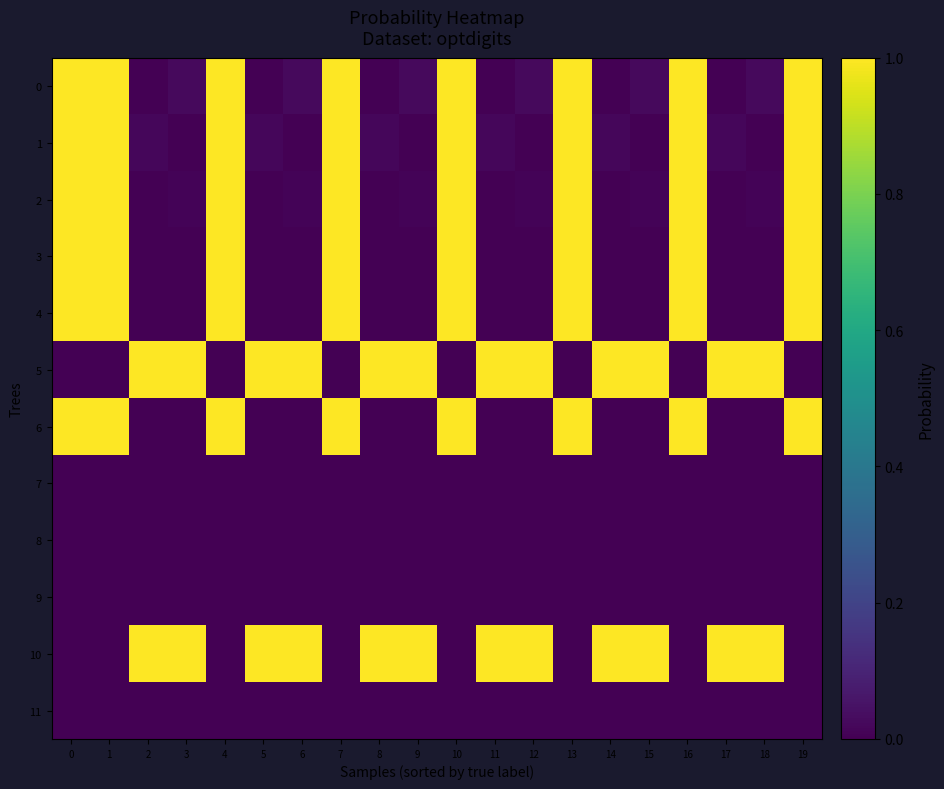

Reading left to right, transcribe all the data shown in this chart.

0: 0=1.0	1=1.0	2=0.0	3=0.0	4=1.0	5=0.0	6=0.0	7=1.0	8=0.0	9=0.0	10=1.0	11=0.0	12=0.0	13=1.0	14=0.0	15=0.0	16=1.0	17=0.0	18=0.0	19=1.0
1: 0=1.0	1=1.0	2=0.0	3=0.0	4=1.0	5=0.0	6=0.0	7=1.0	8=0.0	9=0.0	10=1.0	11=0.0	12=0.0	13=1.0	14=0.0	15=0.0	16=1.0	17=0.0	18=0.0	19=1.0
2: 0=1.0	1=1.0	2=0.0	3=0.0	4=1.0	5=0.0	6=0.0	7=1.0	8=0.0	9=0.0	10=1.0	11=0.0	12=0.0	13=1.0	14=0.0	15=0.0	16=1.0	17=0.0	18=0.0	19=1.0
3: 0=1.0	1=1.0	2=0.0	3=0.0	4=1.0	5=0.0	6=0.0	7=1.0	8=0.0	9=0.0	10=1.0	11=0.0	12=0.0	13=1.0	14=0.0	15=0.0	16=1.0	17=0.0	18=0.0	19=1.0
4: 0=1.0	1=1.0	2=0.0	3=0.0	4=1.0	5=0.0	6=0.0	7=1.0	8=0.0	9=0.0	10=1.0	11=0.0	12=0.0	13=1.0	14=0.0	15=0.0	16=1.0	17=0.0	18=0.0	19=1.0
5: 0=0.0	1=0.0	2=1.0	3=1.0	4=0.0	5=1.0	6=1.0	7=0.0	8=1.0	9=1.0	10=0.0	11=1.0	12=1.0	13=0.0	14=1.0	15=1.0	16=0.0	17=1.0	18=1.0	19=0.0
6: 0=1.0	1=1.0	2=0.0	3=0.0	4=1.0	5=0.0	6=0.0	7=1.0	8=0.0	9=0.0	10=1.0	11=0.0	12=0.0	13=1.0	14=0.0	15=0.0	16=1.0	17=0.0	18=0.0	19=1.0
7: 0=0.0	1=0.0	2=0.0	3=0.0	4=0.0	5=0.0	6=0.0	7=0.0	8=0.0	9=0.0	10=0.0	11=0.0	12=0.0	13=0.0	14=0.0	15=0.0	16=0.0	17=0.0	18=0.0	19=0.0
8: 0=0.0	1=0.0	2=0.0	3=0.0	4=0.0	5=0.0	6=0.0	7=0.0	8=0.0	9=0.0	10=0.0	11=0.0	12=0.0	13=0.0	14=0.0	15=0.0	16=0.0	17=0.0	18=0.0	19=0.0
9: 0=0.0	1=0.0	2=0.0	3=0.0	4=0.0	5=0.0	6=0.0	7=0.0	8=0.0	9=0.0	10=0.0	11=0.0	12=0.0	13=0.0	14=0.0	15=0.0	16=0.0	17=0.0	18=0.0	19=0.0
10: 0=0.0	1=0.0	2=1.0	3=1.0	4=0.0	5=1.0	6=1.0	7=0.0	8=1.0	9=1.0	10=0.0	11=1.0	12=1.0	13=0.0	14=1.0	15=1.0	16=0.0	17=1.0	18=1.0	19=0.0
11: 0=0.0	1=0.0	2=0.0	3=0.0	4=0.0	5=0.0	6=0.0	7=0.0	8=0.0	9=0.0	10=0.0	11=0.0	12=0.0	13=0.0	14=0.0	15=0.0	16=0.0	17=0.0	18=0.0	19=0.0